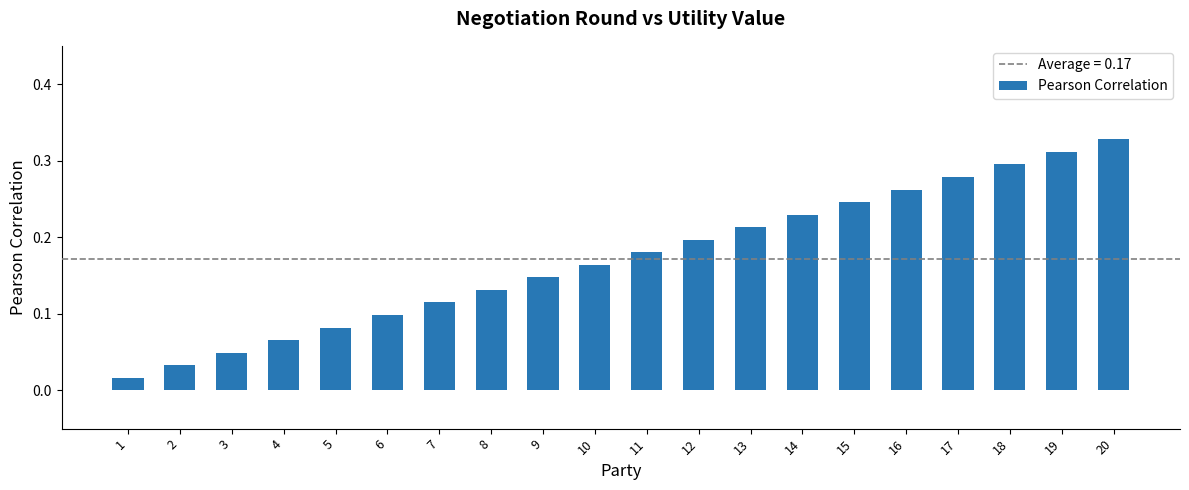

The value at 18 is 0.3. True or false?

True